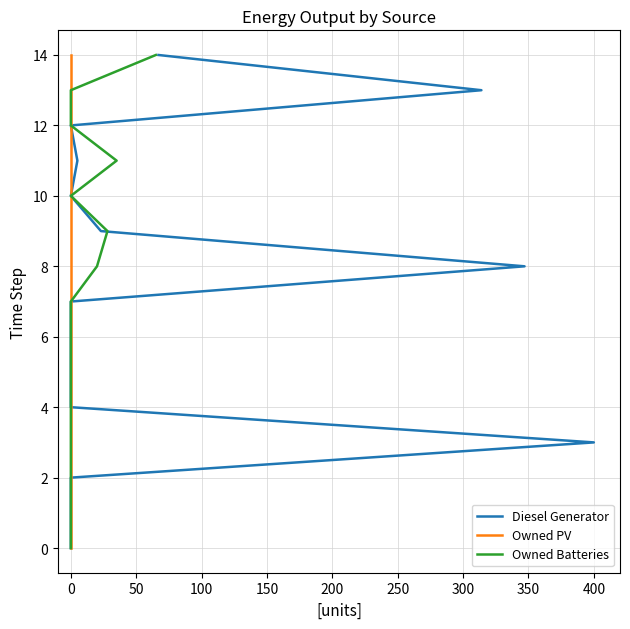

True or false: Owned PV has more than 0 points higher than both neighbors.

False